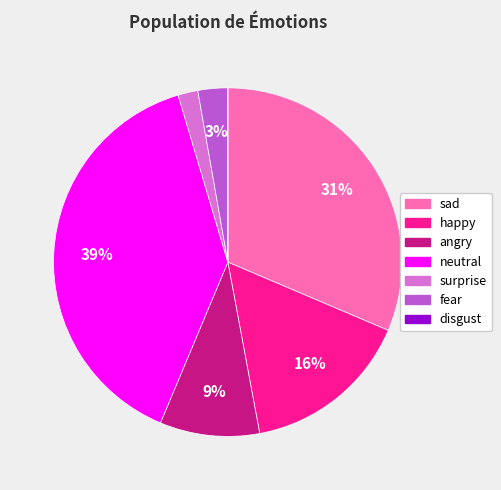

To the nearest percent, what is the difference between the largest and smallest slice percentages?

39%